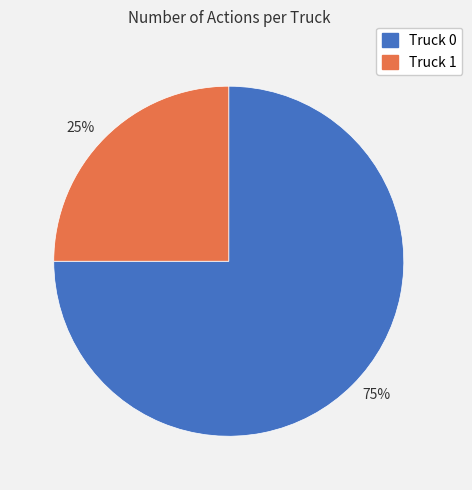

How many segments does this pie chart have?

2